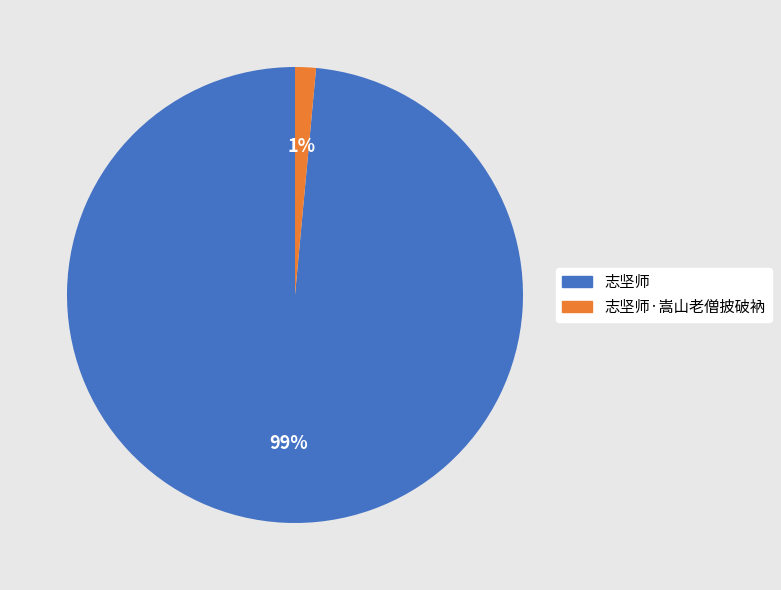

Does 志坚师·嵩山老僧披破衲 account for over 50% of the chart?

No